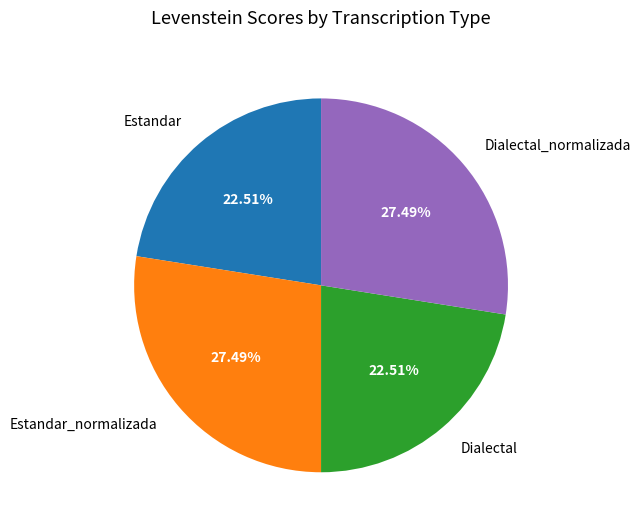

Is there any slice that represents more than half of the pie?

No